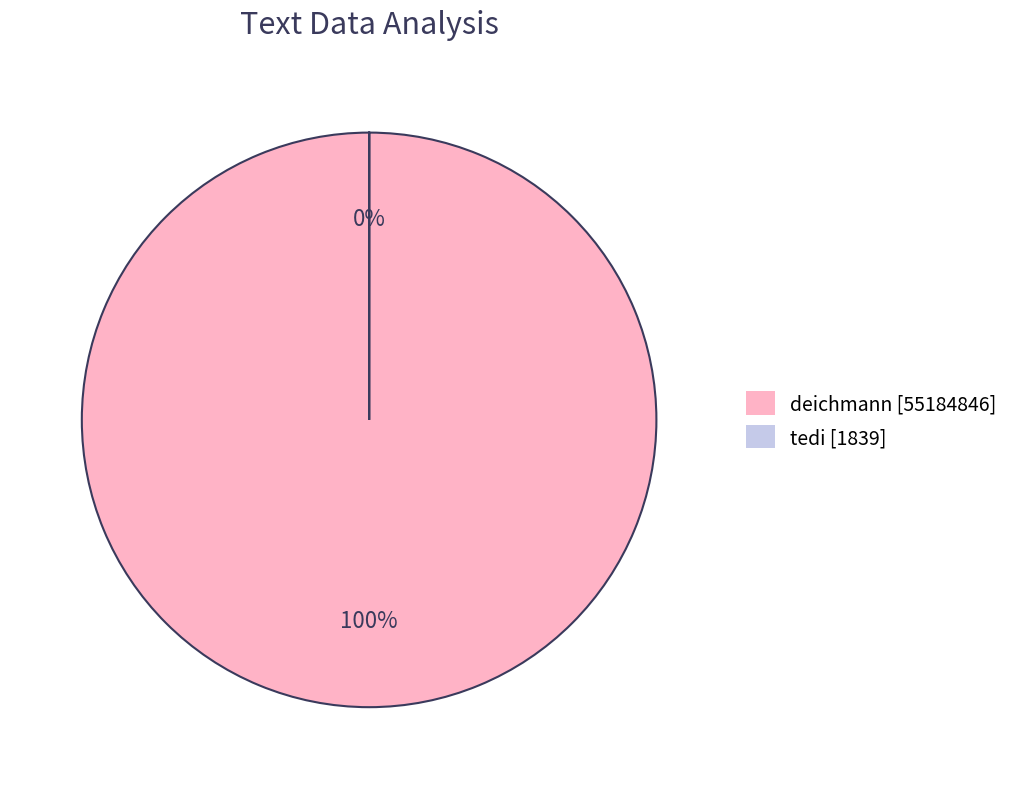

Is the sum of deichmann and tedi greater than half?

Yes